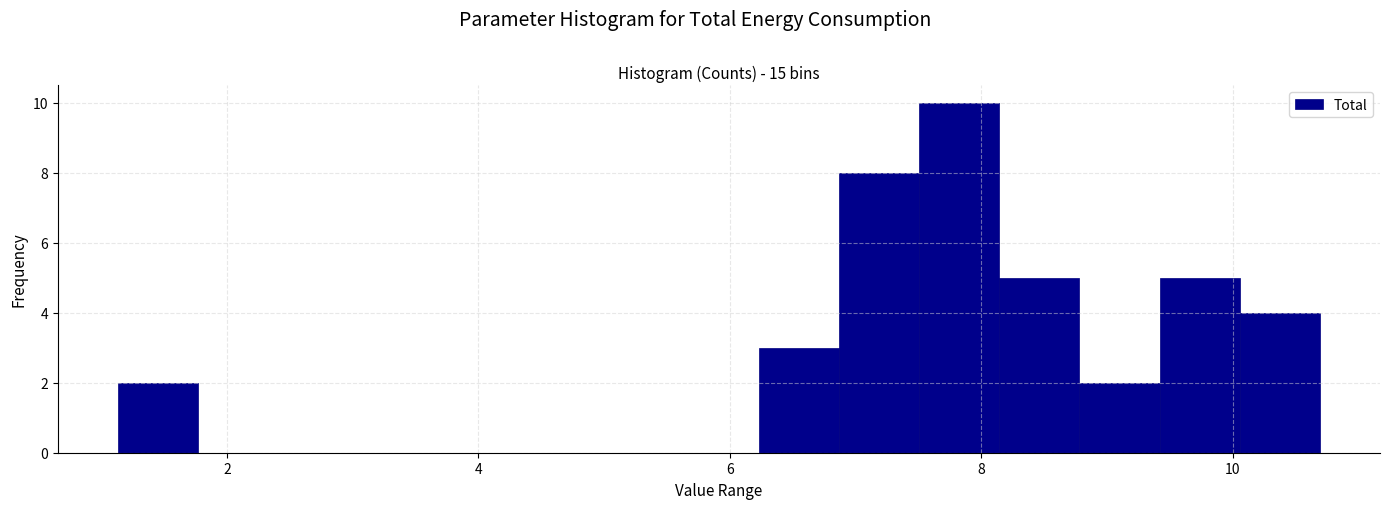

Around what value on the x-axis is the tallest bar? Give the approximate position of its centre, as read against the axis.

7.8